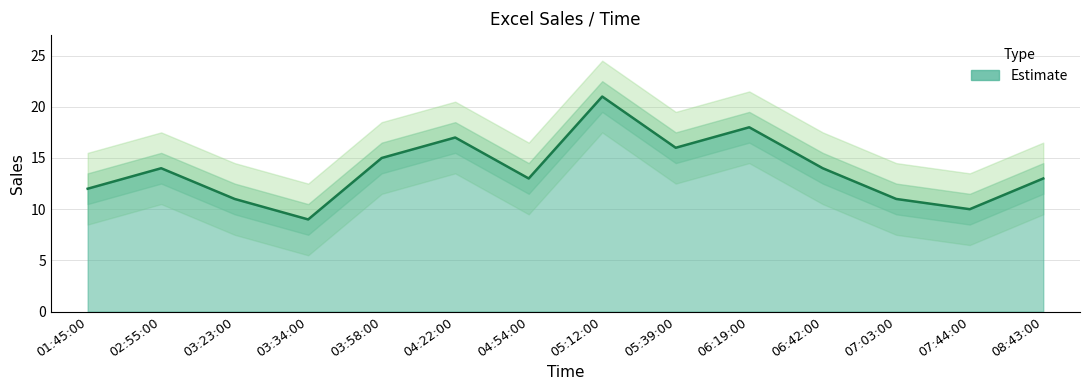

The value at 07:44:00 is 10. True or false?

True